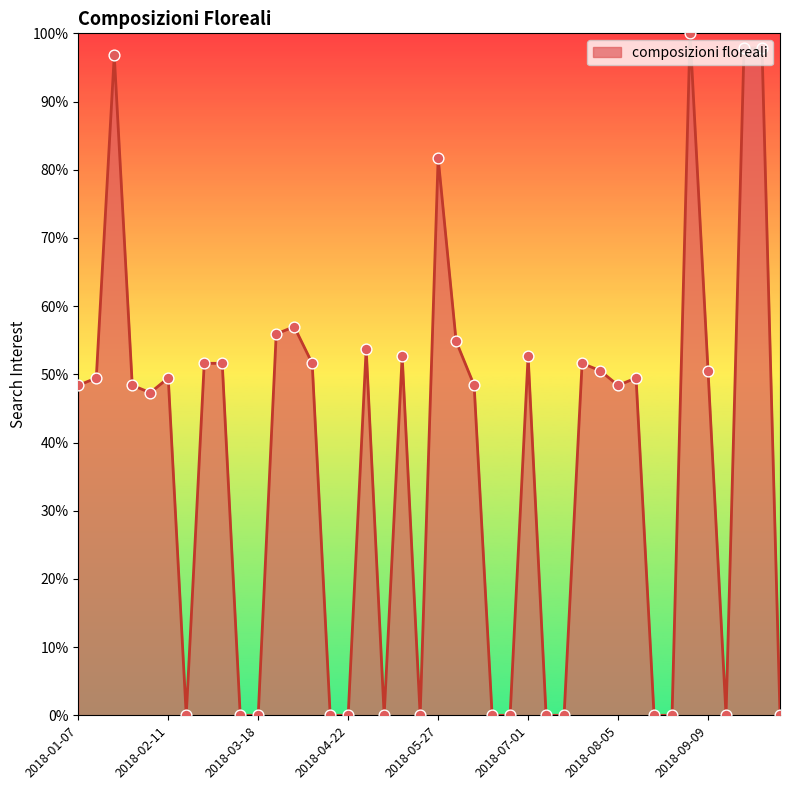

What is the maximum value shown in the chart?

100.0